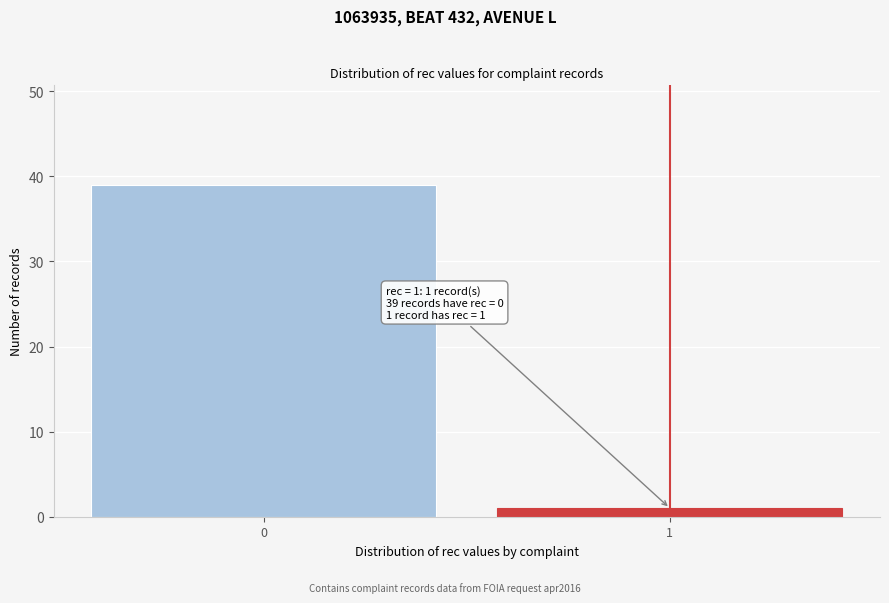

Reading left to right, transcribe all the data shown in this chart.

39	1